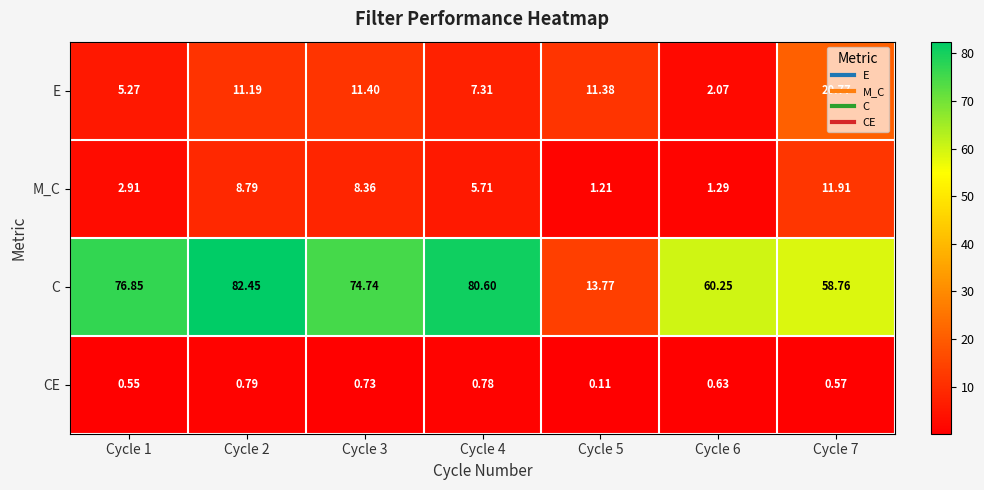

Rank the series at Cycle 7 from highest to lowest value.

C, E, M_C, CE